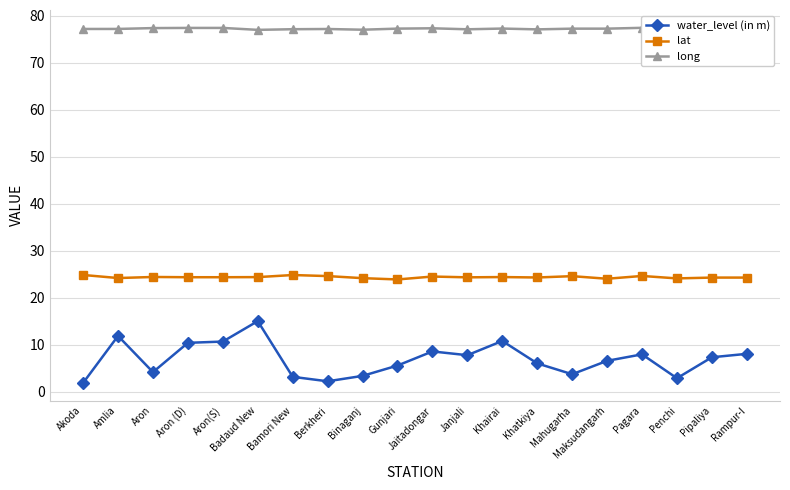

What is the average value of the long series?

77.2